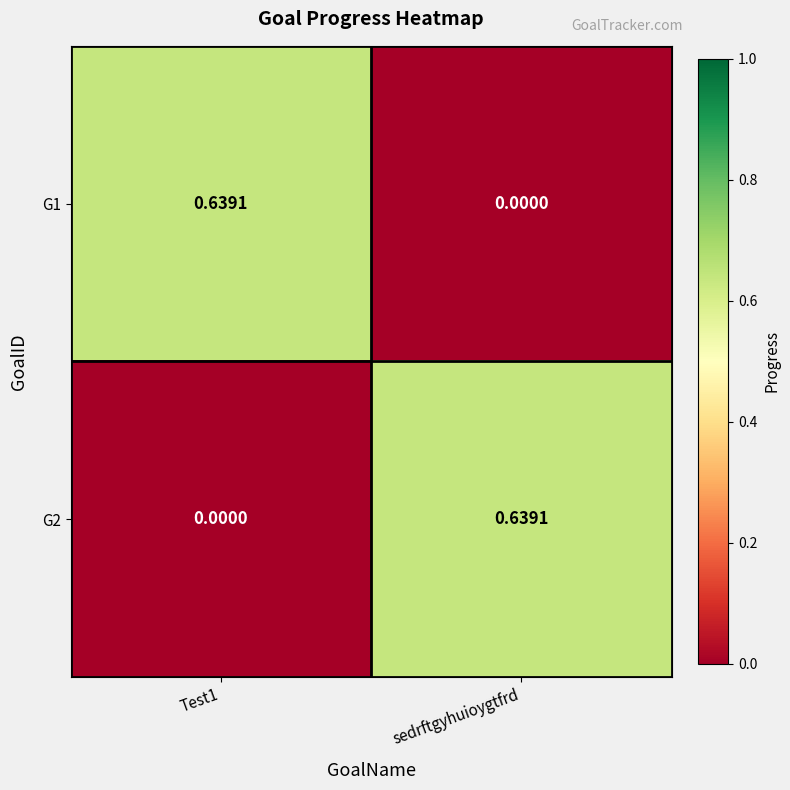

At which label does G2 reach its peak?

sedrftgyhuioygtfrd